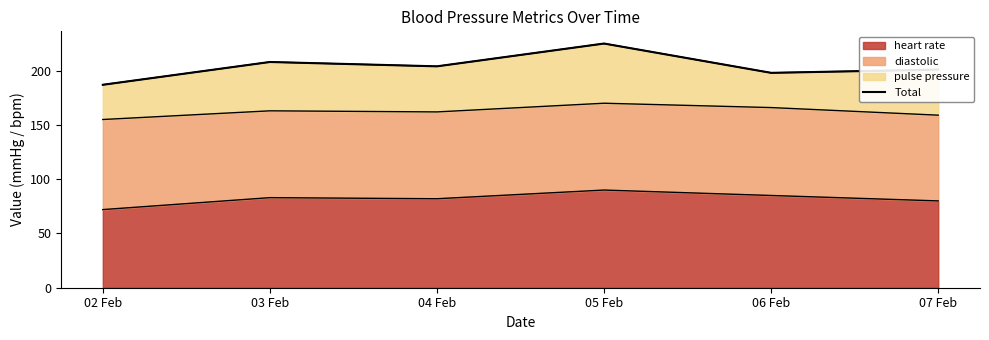

Reading left to right, transcribe all the data shown in this chart.

02 Feb=187	03 Feb=208	04 Feb=204	05 Feb=225	06 Feb=198	07 Feb=201